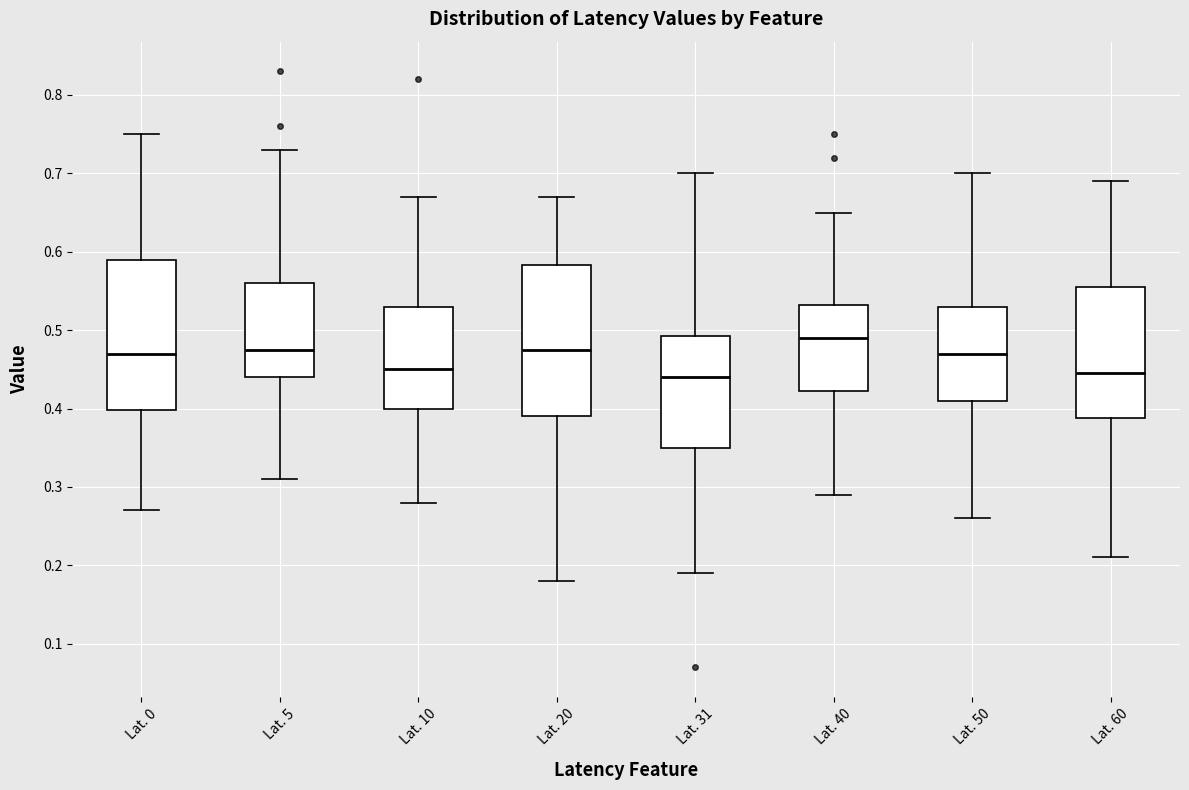

Reading left to right, read every box against the y-axis: the position of its median line, the range the box covers, and the ends of its whiskers. The values are not printed on the chart, so give them approximately, as read against the axis.

Lat. 0: median 0.47, box 0.40 to 0.59, whiskers 0.27 to 0.75
Lat. 5: median 0.48, box 0.44 to 0.56, whiskers 0.31 to 0.73
Lat. 10: median 0.45, box 0.40 to 0.53, whiskers 0.28 to 0.67
Lat. 20: median 0.48, box 0.39 to 0.58, whiskers 0.18 to 0.67
Lat. 31: median 0.44, box 0.35 to 0.49, whiskers 0.19 to 0.70
Lat. 40: median 0.49, box 0.42 to 0.53, whiskers 0.29 to 0.65
Lat. 50: median 0.47, box 0.41 to 0.53, whiskers 0.26 to 0.70
Lat. 60: median 0.45, box 0.39 to 0.56, whiskers 0.21 to 0.69